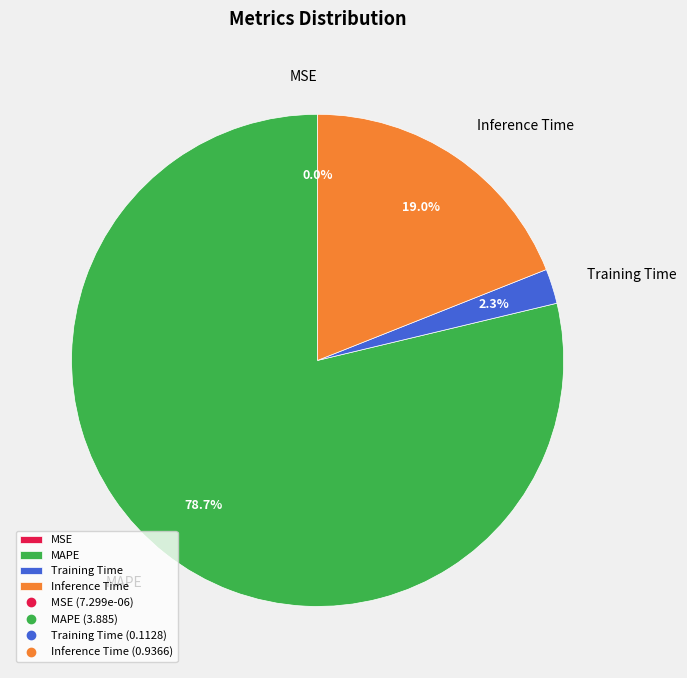

True or false: MAPE accounts for 79% of the total.

True